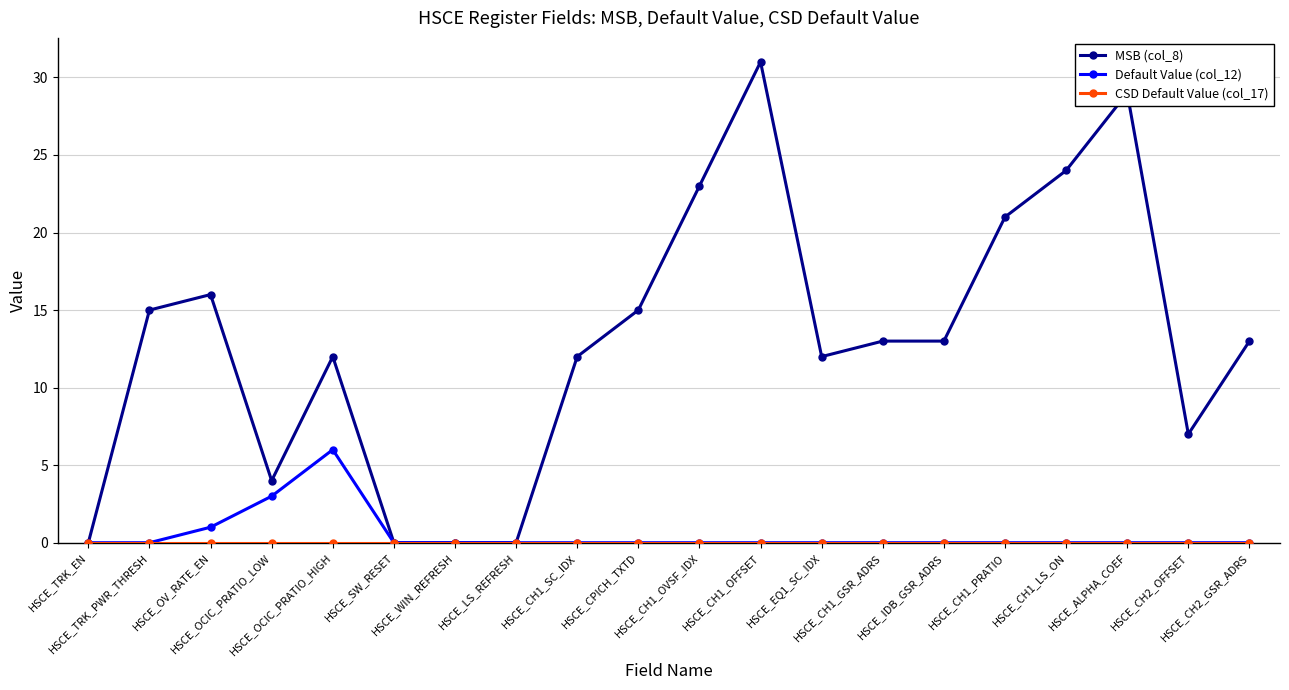

The value of MSB (col_8) at HSCE_WIN_REFRESH is 16. True or false?

False